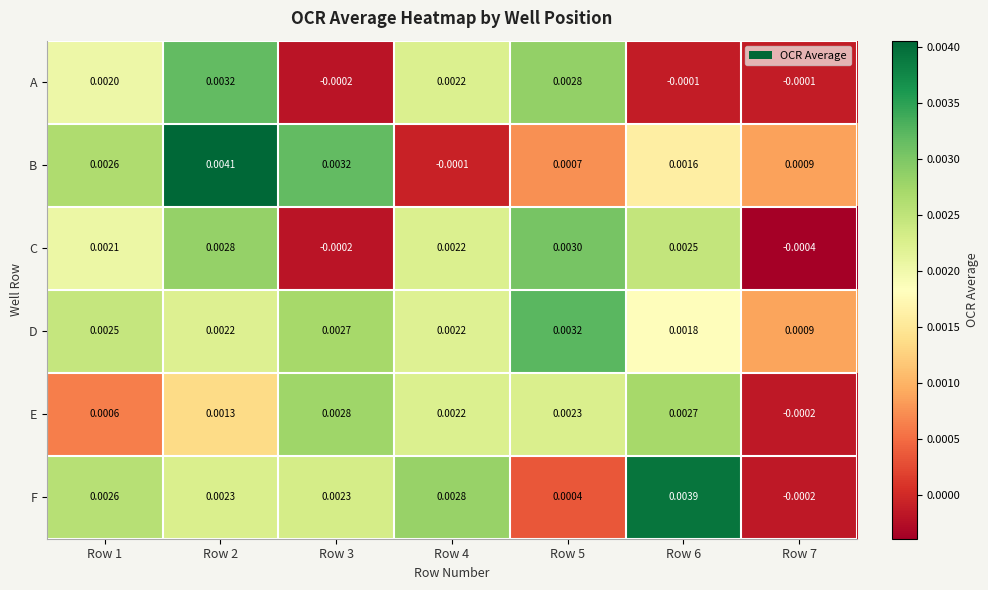

Which series has the largest total across all categories?

D